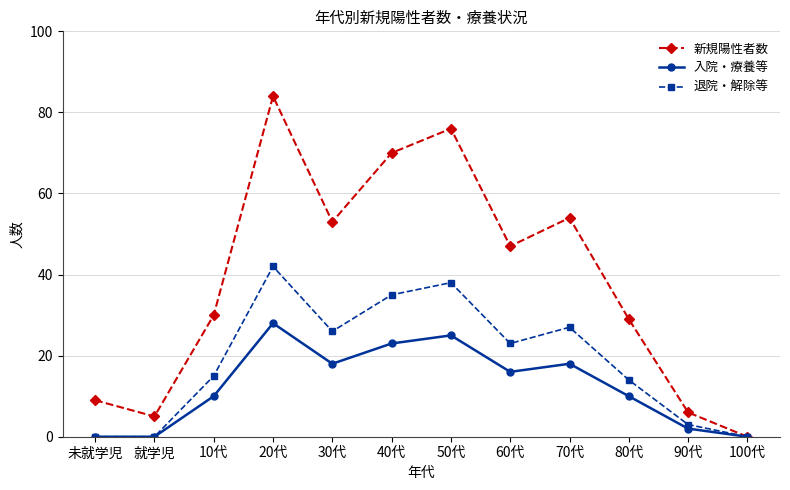

What is the difference between the highest and lowest values at 70代?

36